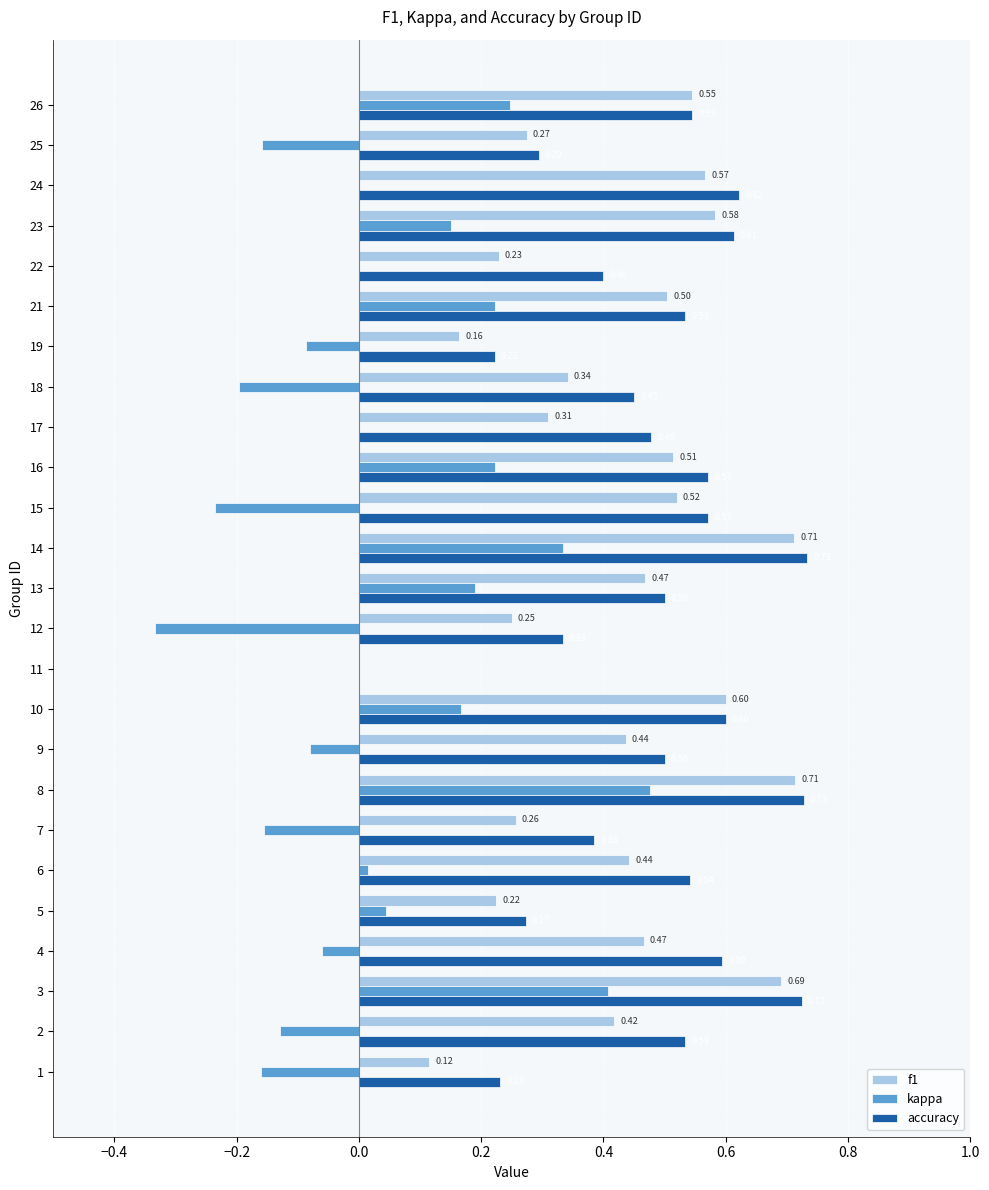

What are all the series names shown in the legend?

f1, kappa, accuracy